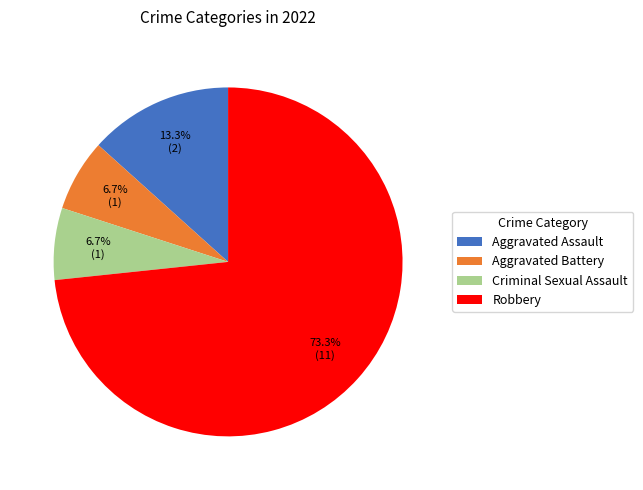

How many slices are in this pie chart?

4